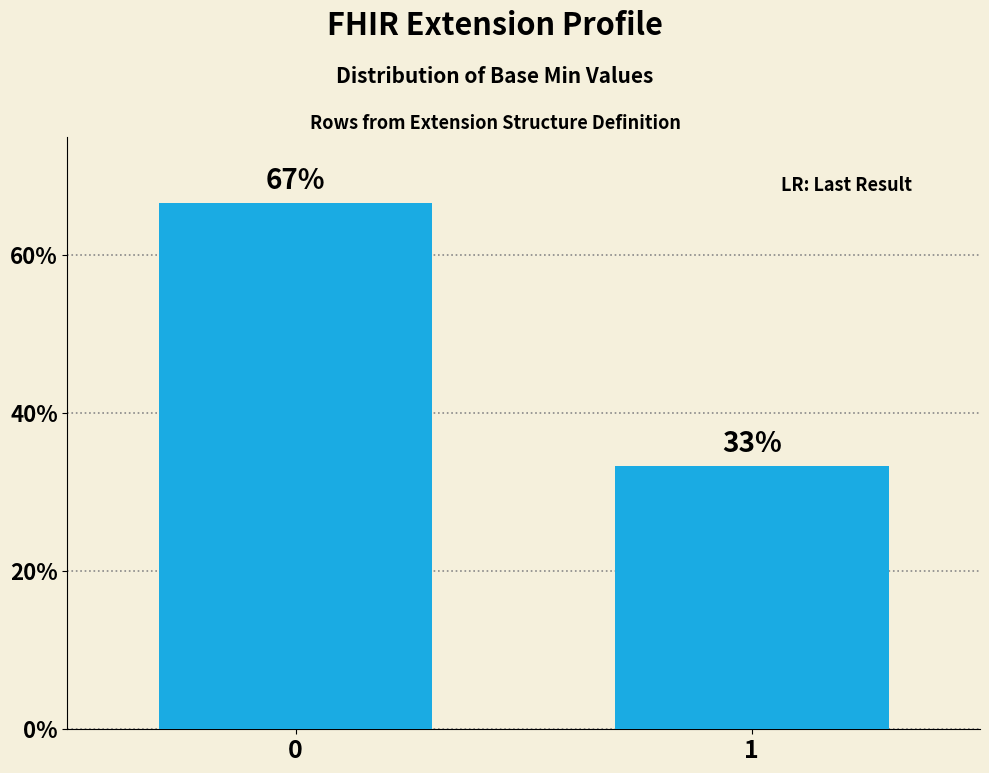

List the labels in order of value, smallest first.

1, 0